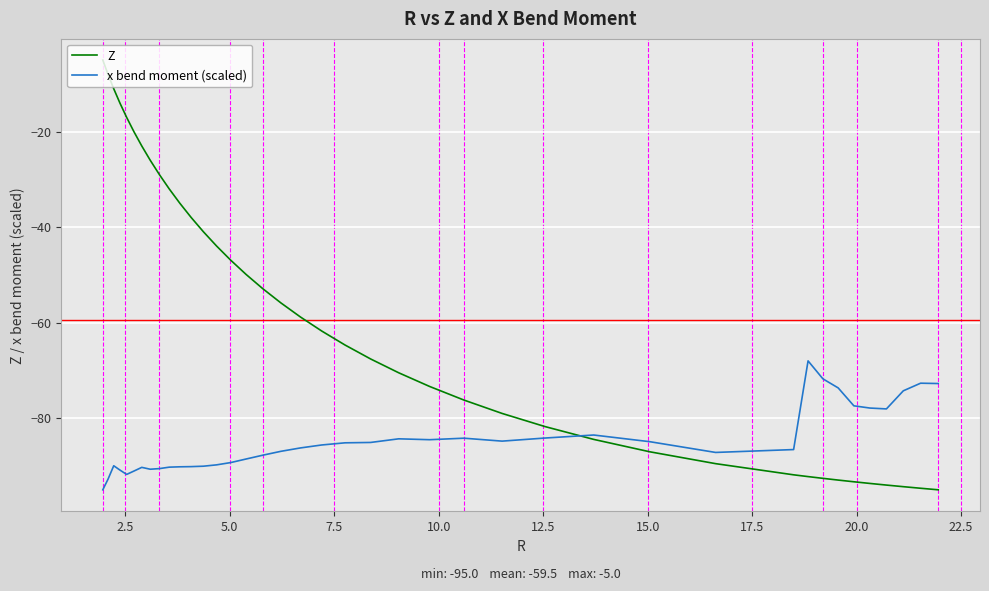

Which series has the largest range (max minus min)?

Z